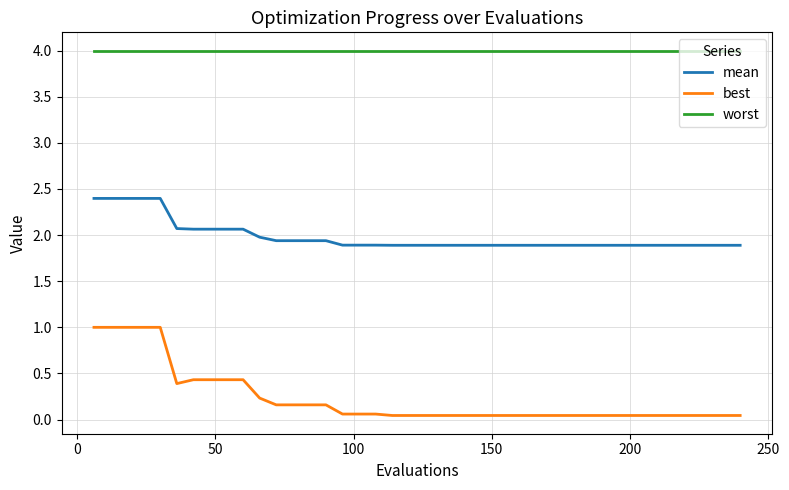

Rank the series by their maximum value, from highest to lowest.

worst, mean, best